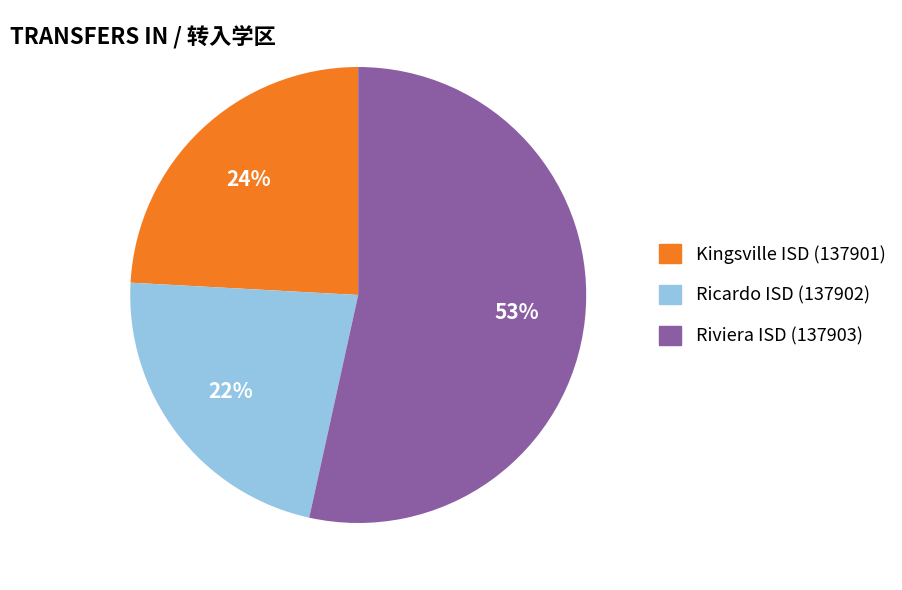

Combined, do Kingsville ISD (137901) and Riviera ISD (137903) account for over 50%?

Yes